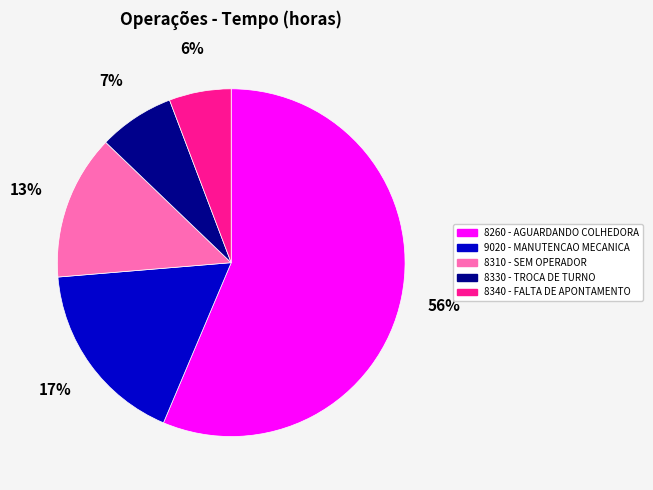

Rank the categories by value from highest to lowest.

8260 - AGUARDANDO COLHEDORA, 9020 - MANUTENCAO MECANICA, 8310 - SEM OPERADOR, 8330 - TROCA DE TURNO, 8340 - FALTA DE APONTAMENTO